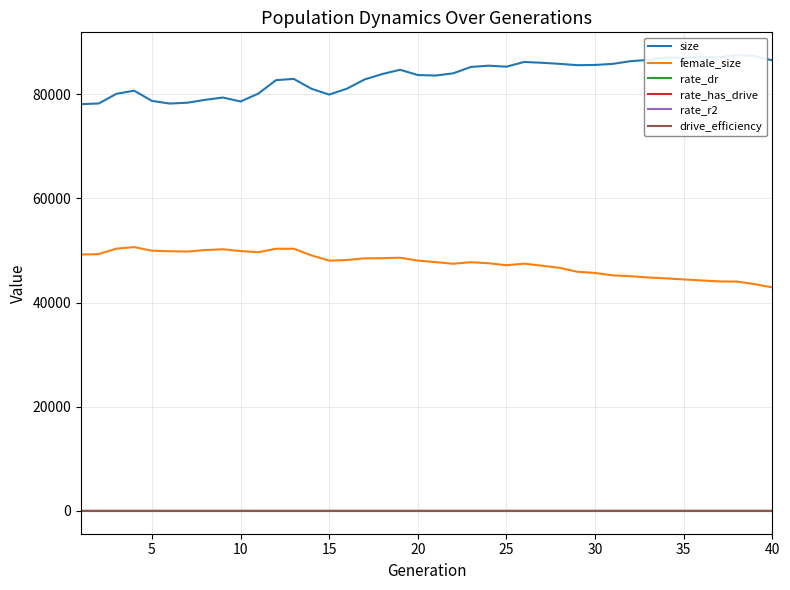

The value of female_size at 30 is 23311.2. True or false?

False